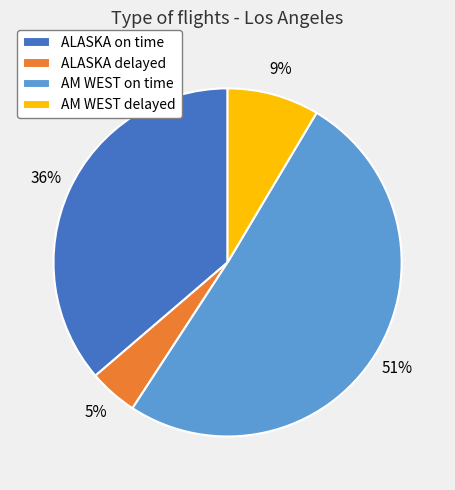

How many slices are in this pie chart?

4